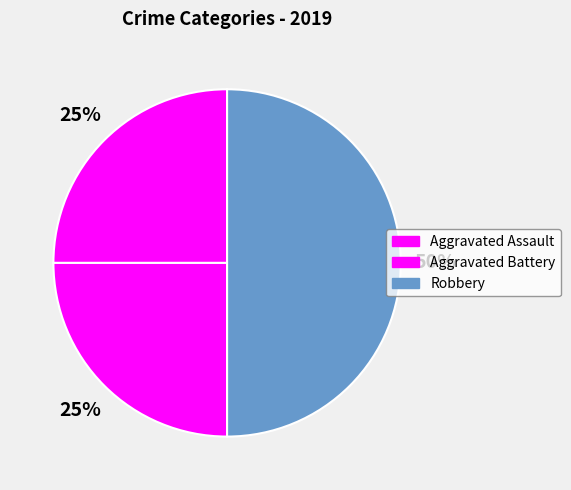

Does Aggravated Assault account for over 50% of the chart?

No